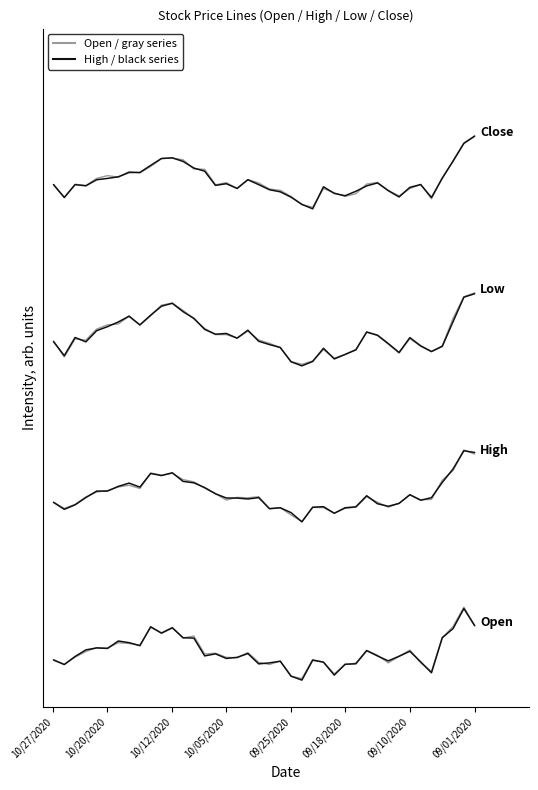

True or false: Open (black) and Open (gray) intersect in this chart.

True